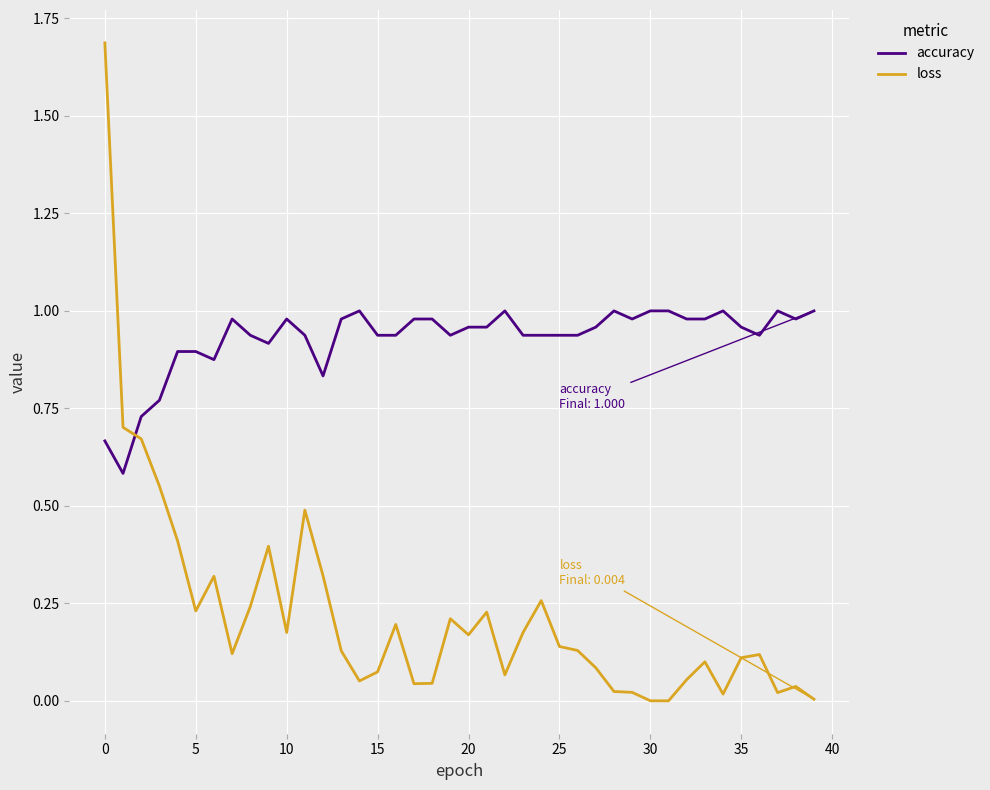

True or false: accuracy and loss intersect in this chart.

True